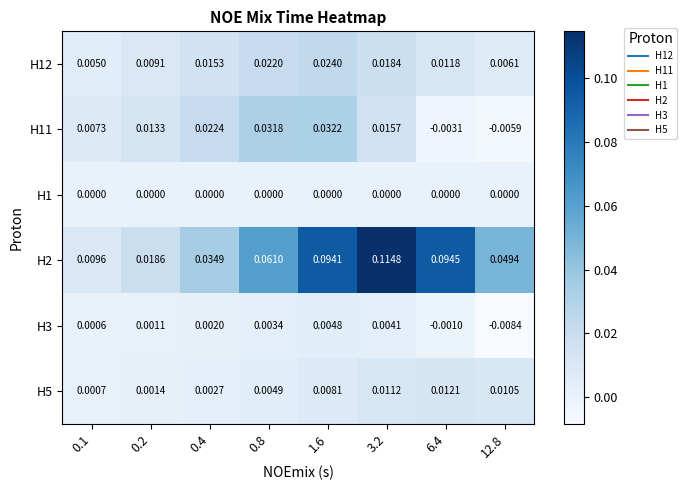

Is the value of H5 at 0.2 greater than the value of H1 at 6.4?

Yes